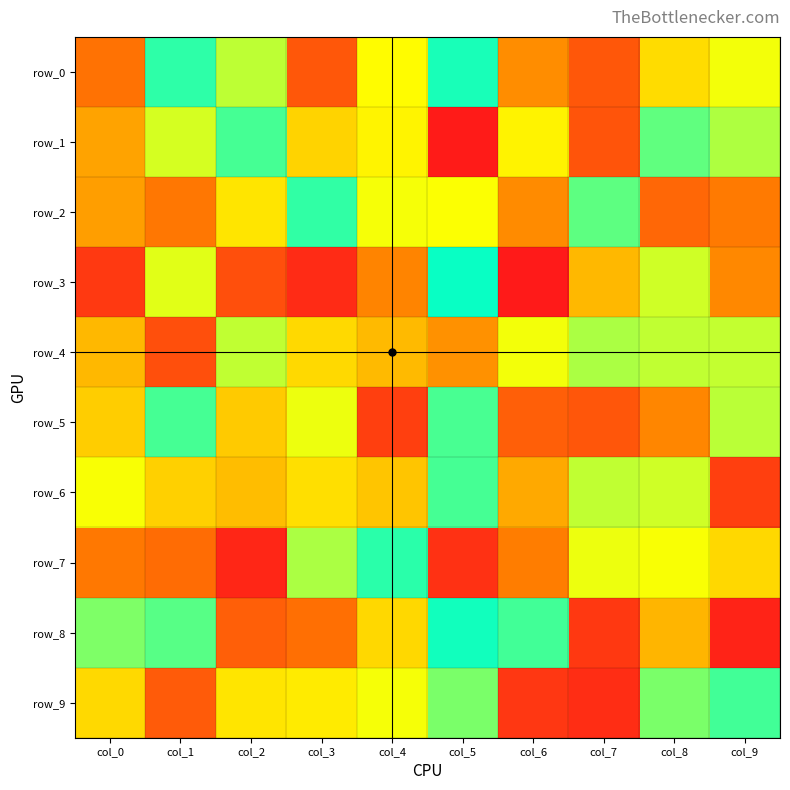

Reading left to right, what are all the values shown in this chart?

row_0: 74	240	192	52	168	247	94	52	147	174
row_1: 109	184	232	141	163	2	162	49	223	197
row_2: 106	78	153	239	173	171	93	224	65	81
row_3: 27	180	45	15	88	252	1	123	186	91
row_4: 123	45	191	145	124	97	174	198	191	190
row_5: 137	232	135	176	32	231	58	51	90	193
row_6: 172	139	126	149	132	232	113	191	186	32
row_7: 79	69	11	198	241	20	83	176	172	144
row_8: 213	226	58	72	144	249	233	26	121	8
row_9: 145	55	153	157	173	214	25	17	214	233